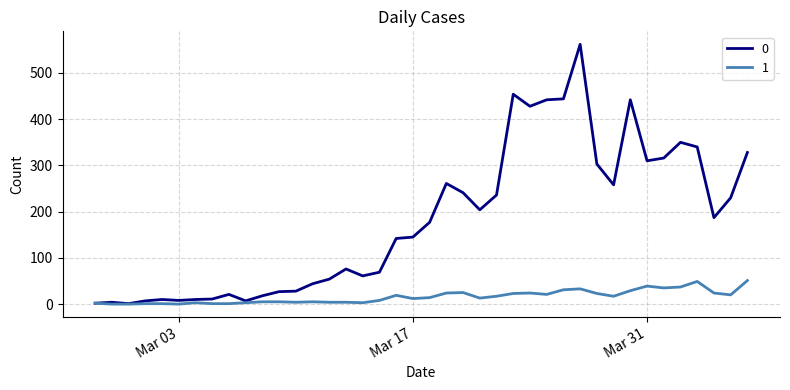

What is the maximum value shown in the chart?

562